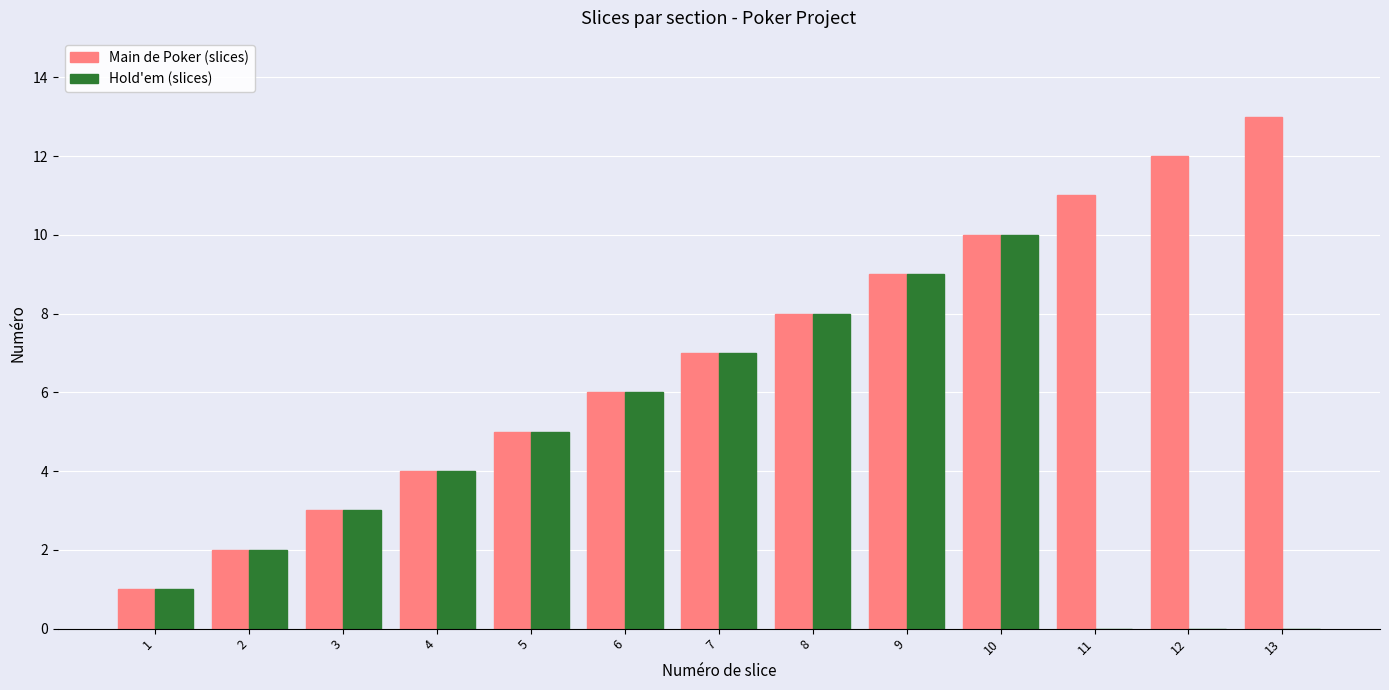

At which category is the sum across all series the highest?

10